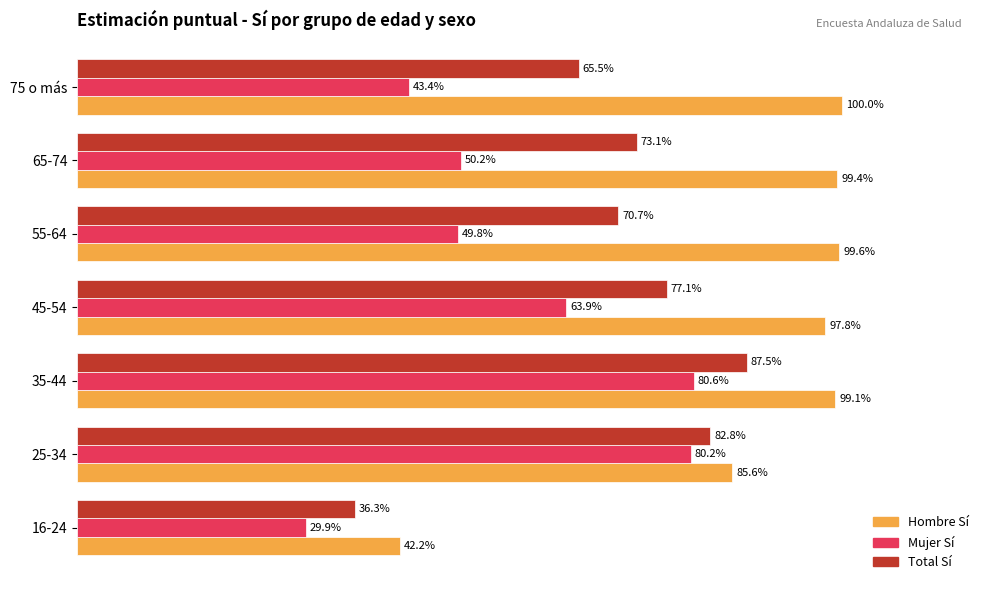

What are all the series names shown in the legend?

Hombre Sí, Mujer Sí, Total Sí